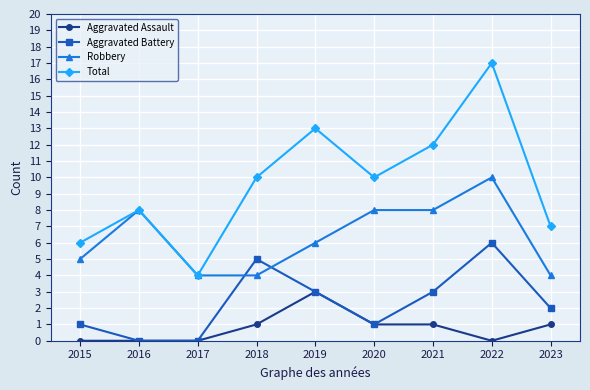

What is the highest value of the Robbery series?

10